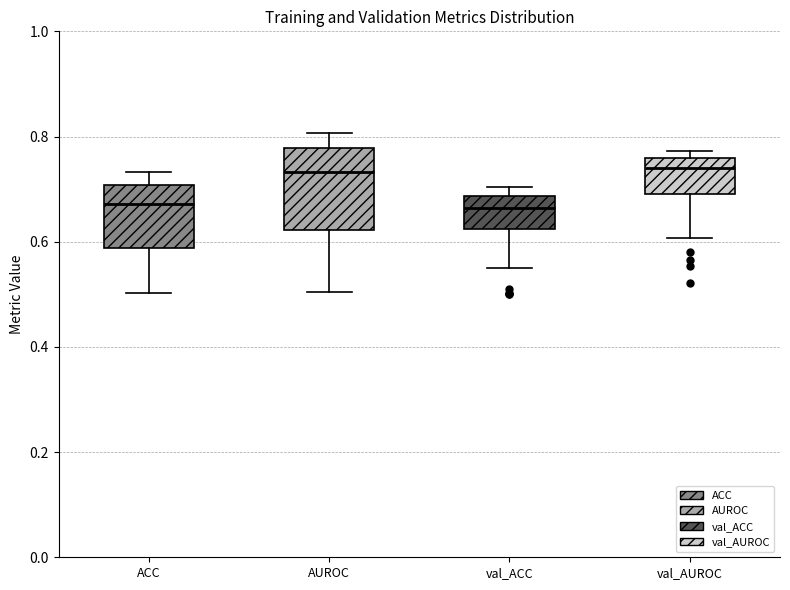

Where is the lower edge of the box for val_AUROC on the y-axis? The values are not printed on the chart, so give them approximately, as read against the axis.

0.70